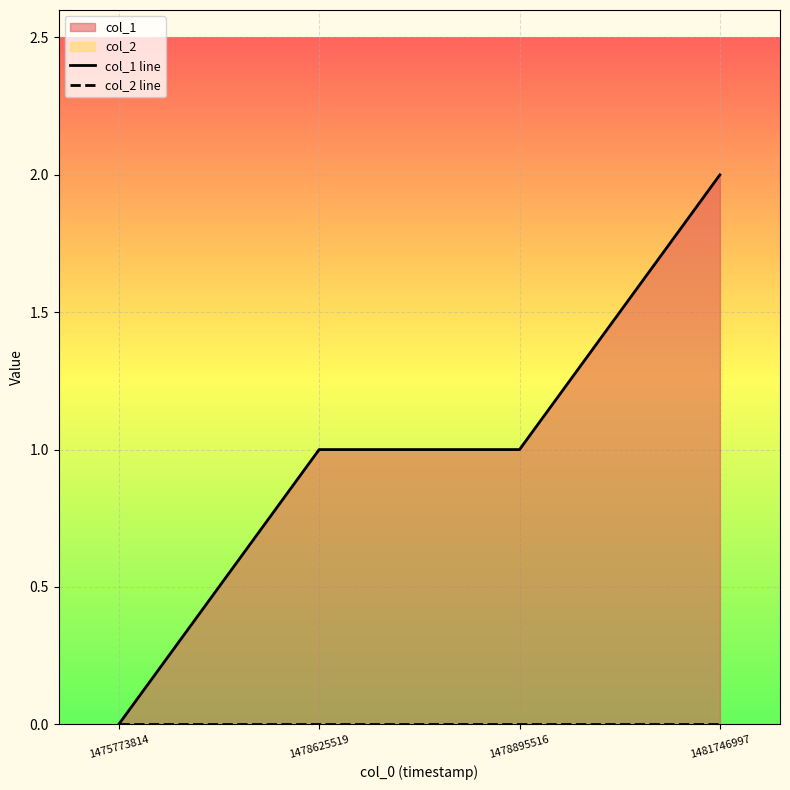

Reading right to left, list all the values displayed in this chart.

col_1 line: 2	1	1	0
col_2 line: 0	0	0	0